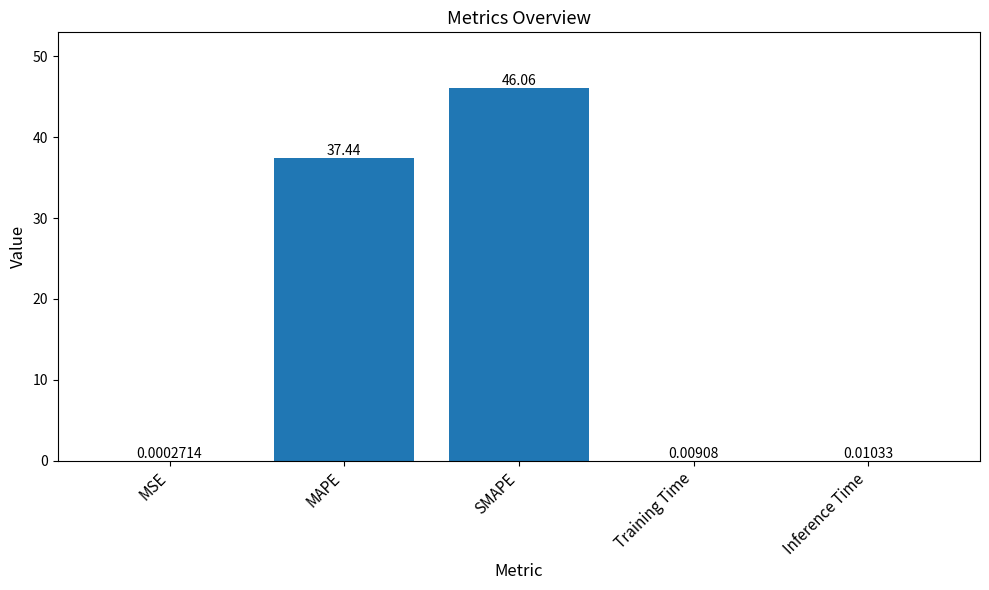

At which category does the chart reach its peak across all series?

SMAPE